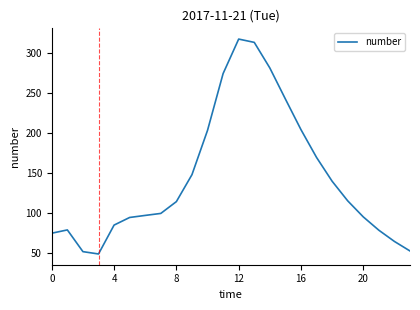

What is the smallest value displayed?

48.3